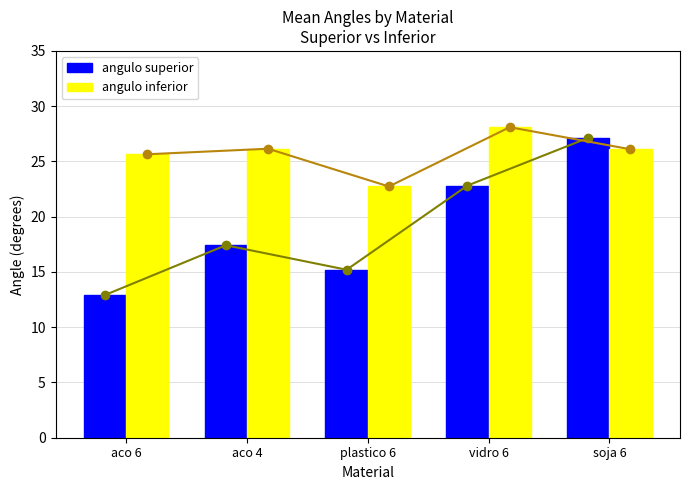

Which category has the lowest value in the angulo inferior series?

plastico 6